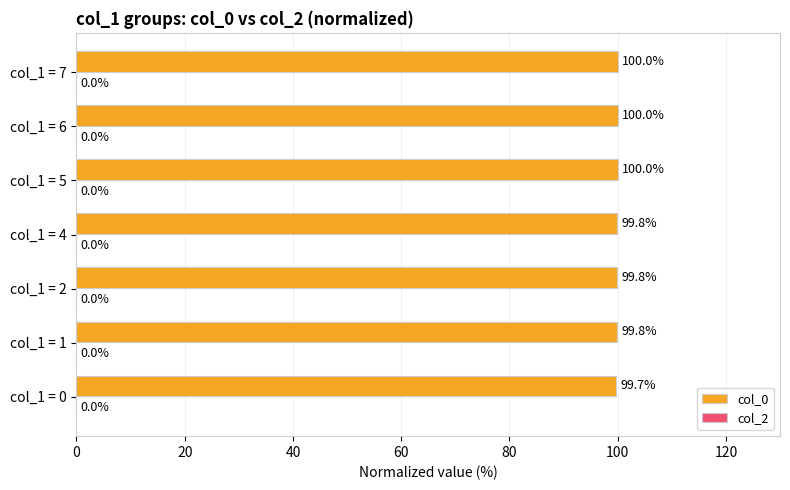

The value at col_1 = 5 is 100.0. True or false?

True